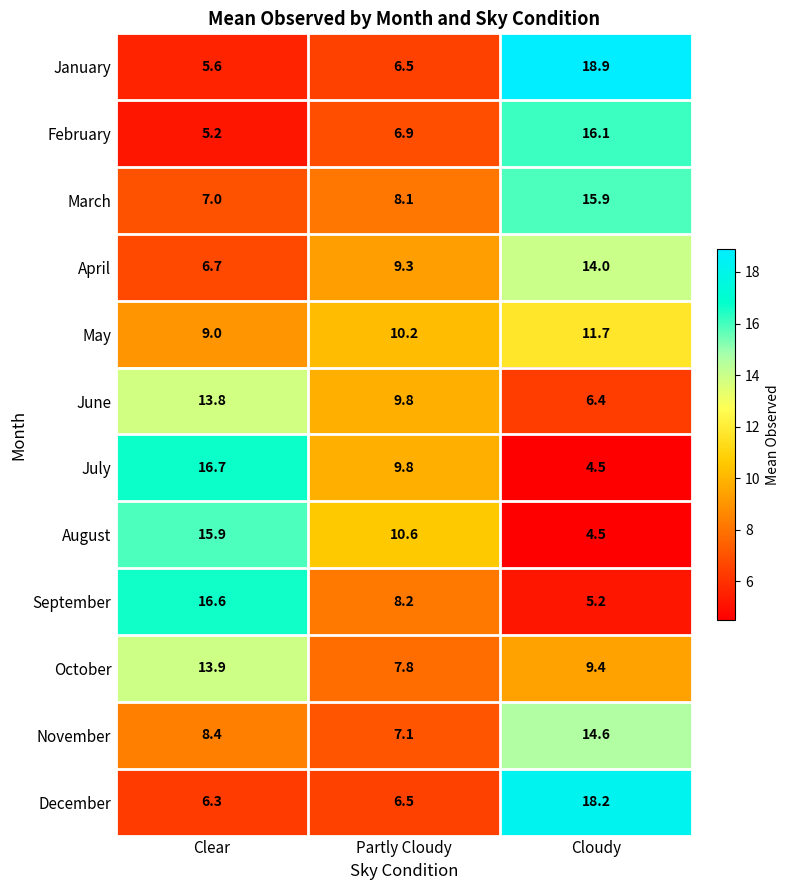

Which series has the largest total across all categories?

October